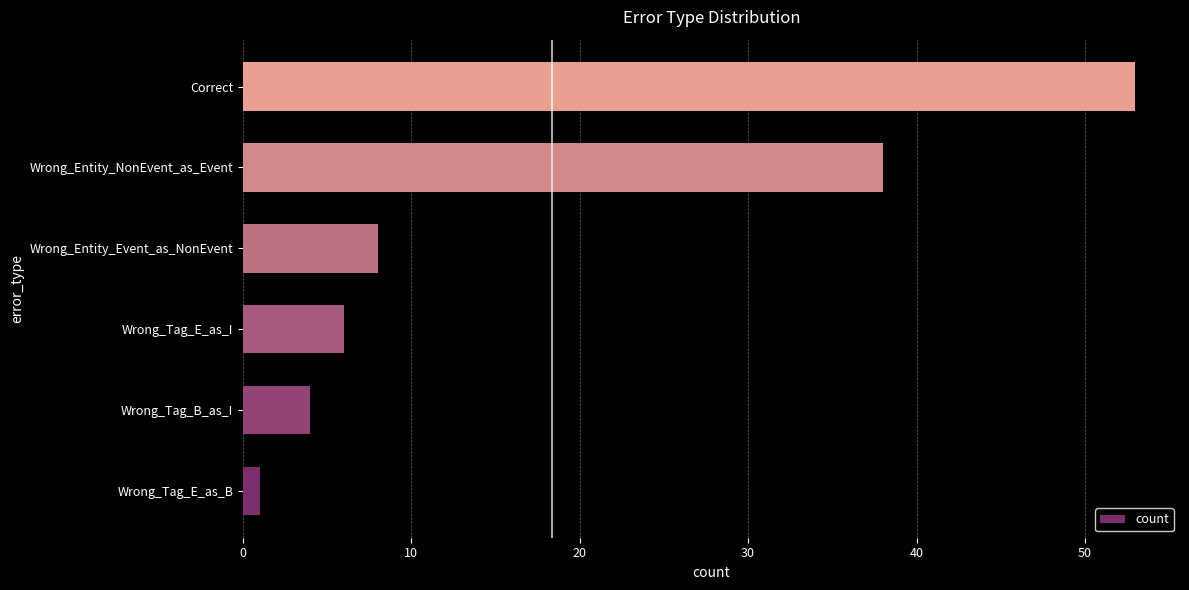

Approximately how many times larger is the value at Wrong_Entity_NonEvent_as_Event compared to Wrong_Tag_E_as_I?

6.3